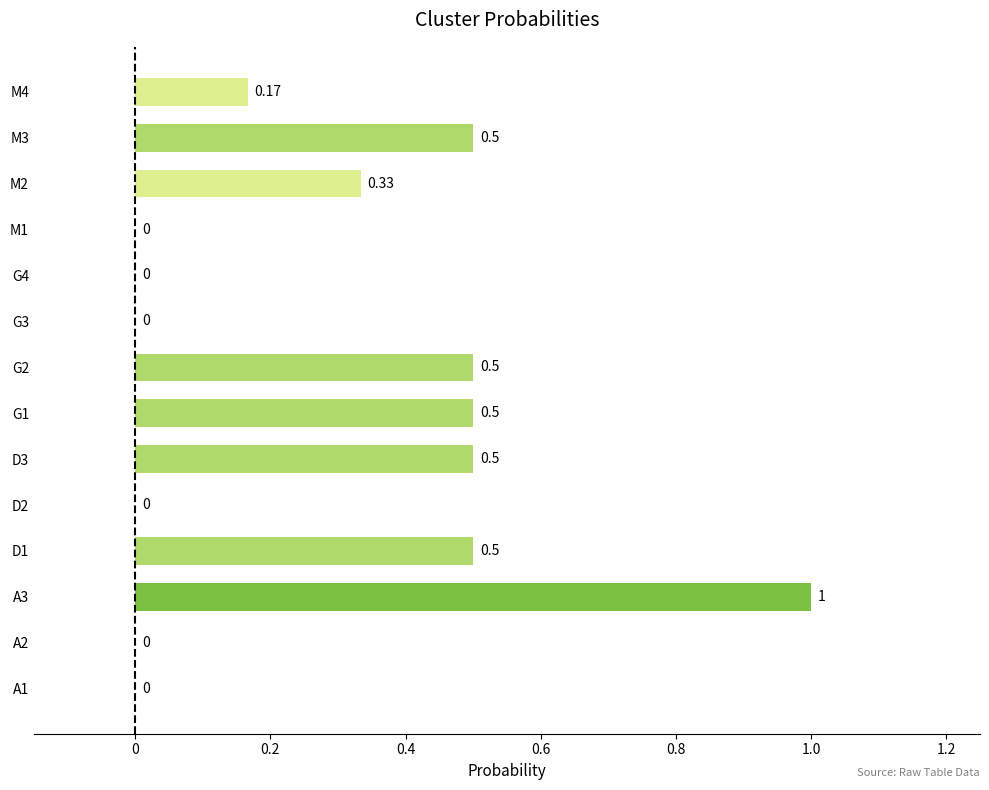

Between D1 and M2, which is larger?

D1